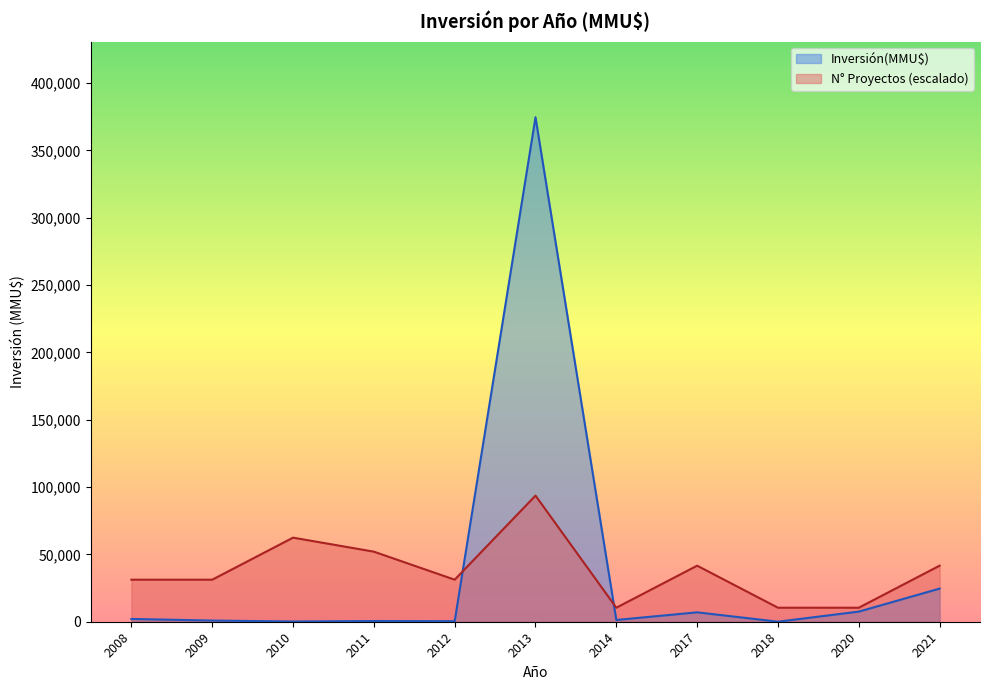

Which category has the lowest value across all series?

2010